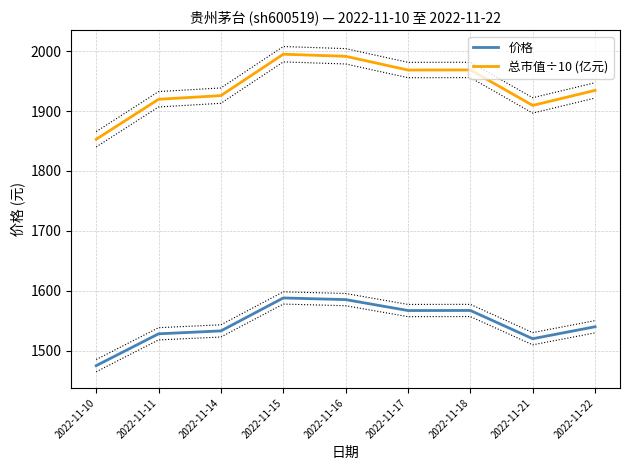

Between 2022-11-14 and 2022-11-18, which is larger?

2022-11-18